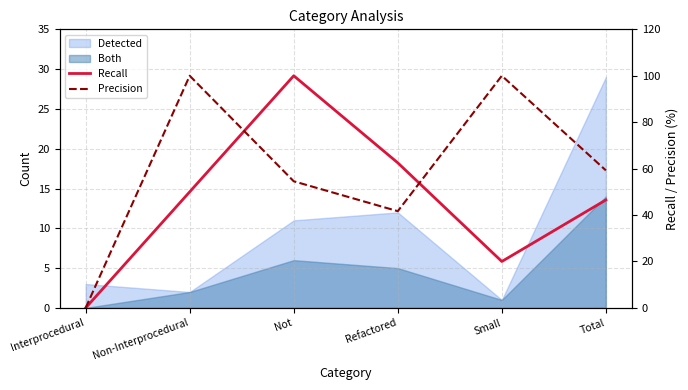

At which label does Recall first exceed 50?

Not